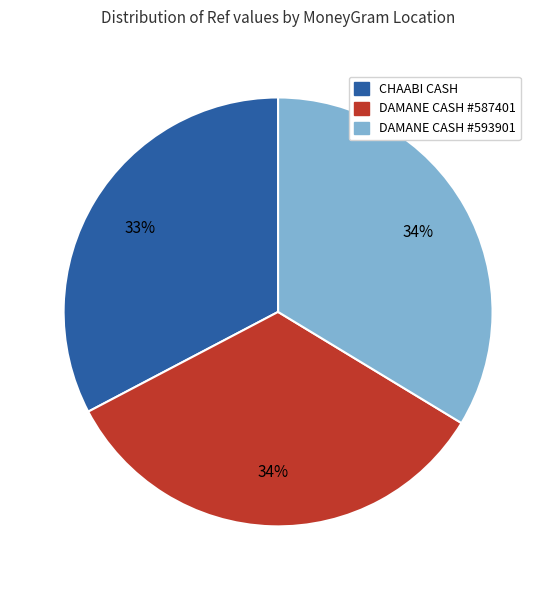

To the nearest percent, what is the average slice percentage?

33%